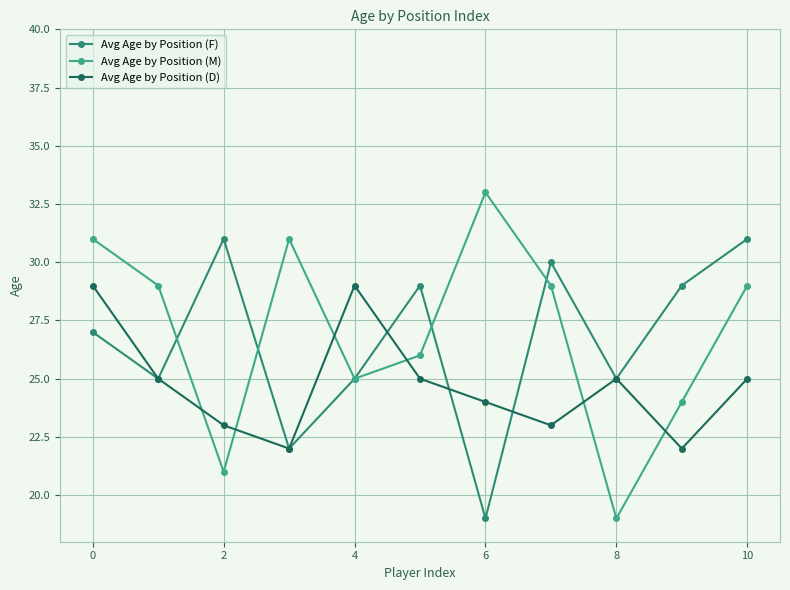

True or false: Avg Age by Position (D) has more than 2 interior local peaks.

False